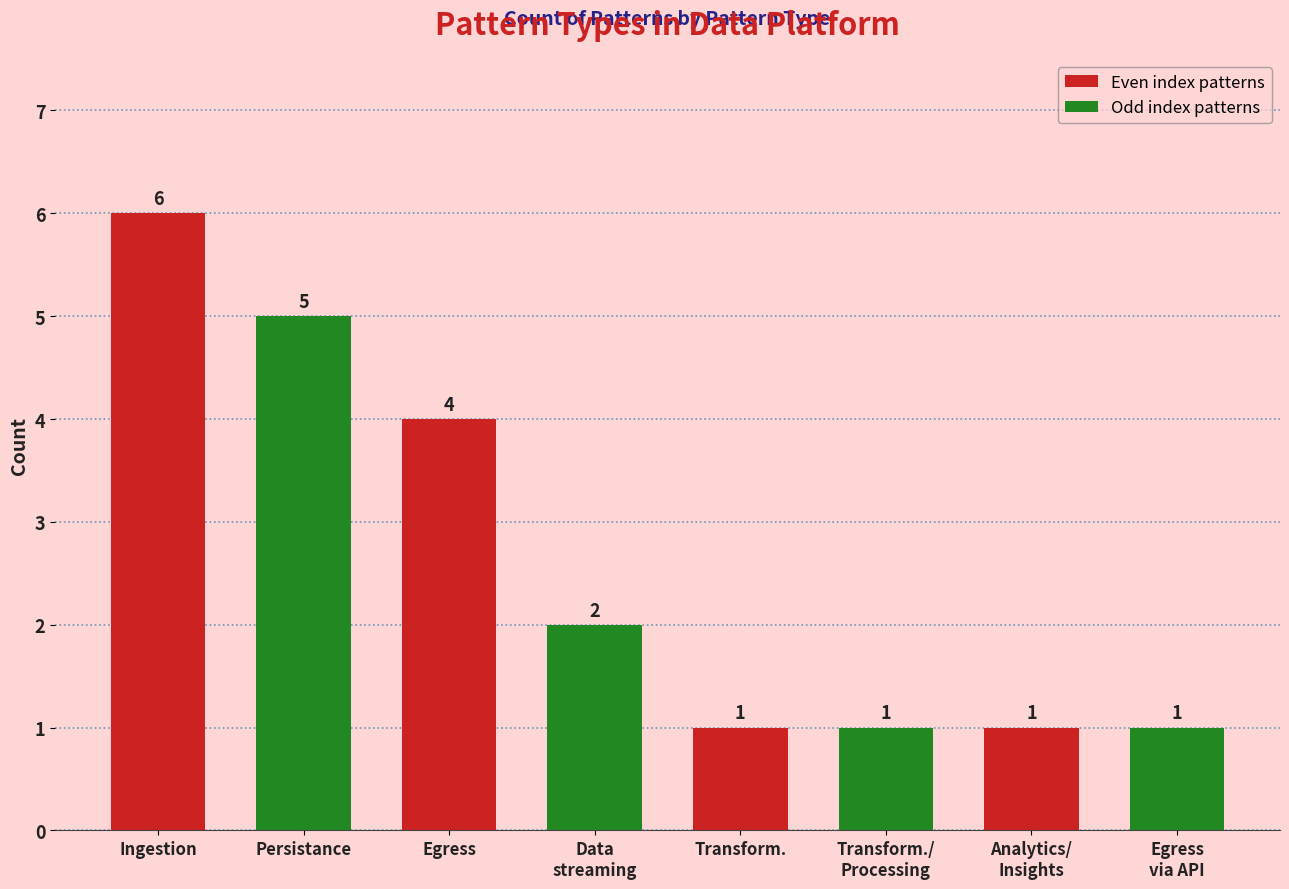

At which category does the chart reach its peak across all series?

Ingestion